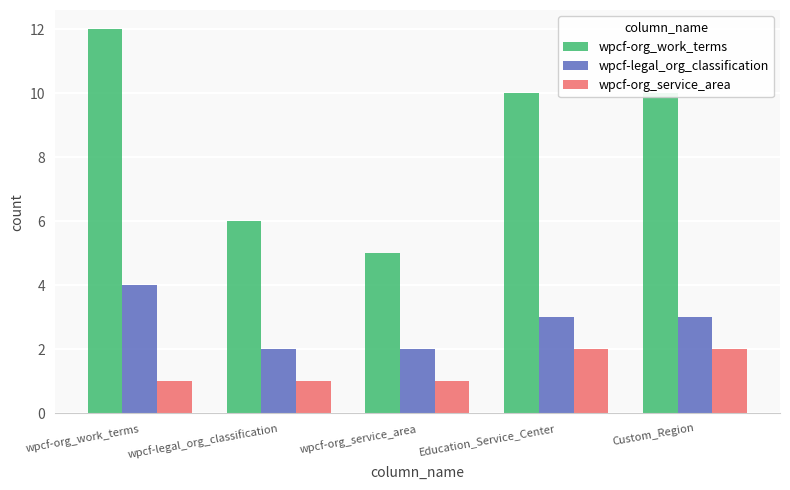

Reading left to right, what are all the values shown in this chart?

wpcf-org_work_terms: 12	6	5	10	10
wpcf-legal_org_classification: 4	2	2	3	3
wpcf-org_service_area: 1	1	1	2	2